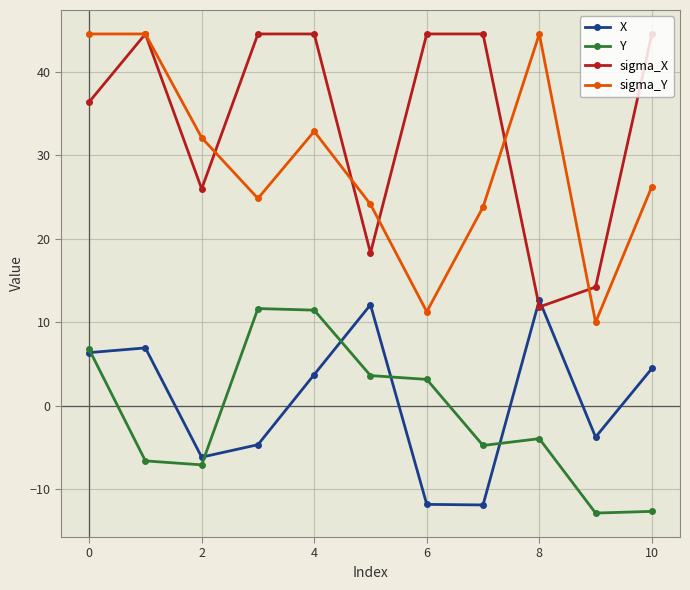

True or false: Y has more than 0 points higher than both neighbors.

True